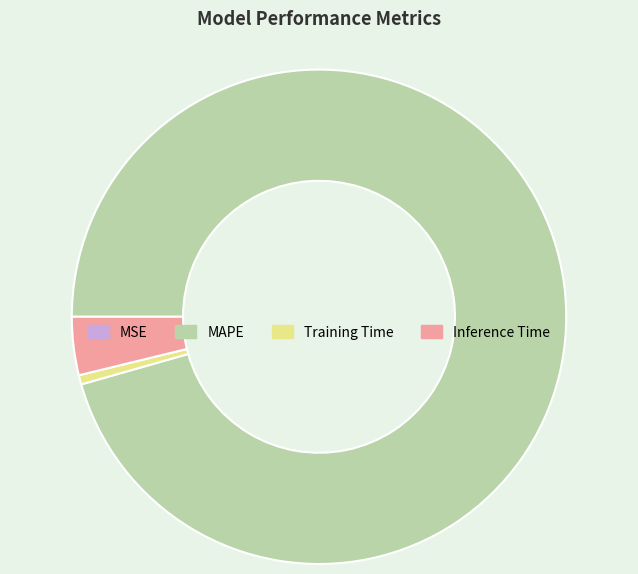

Does Training Time account for over 50% of the chart?

No